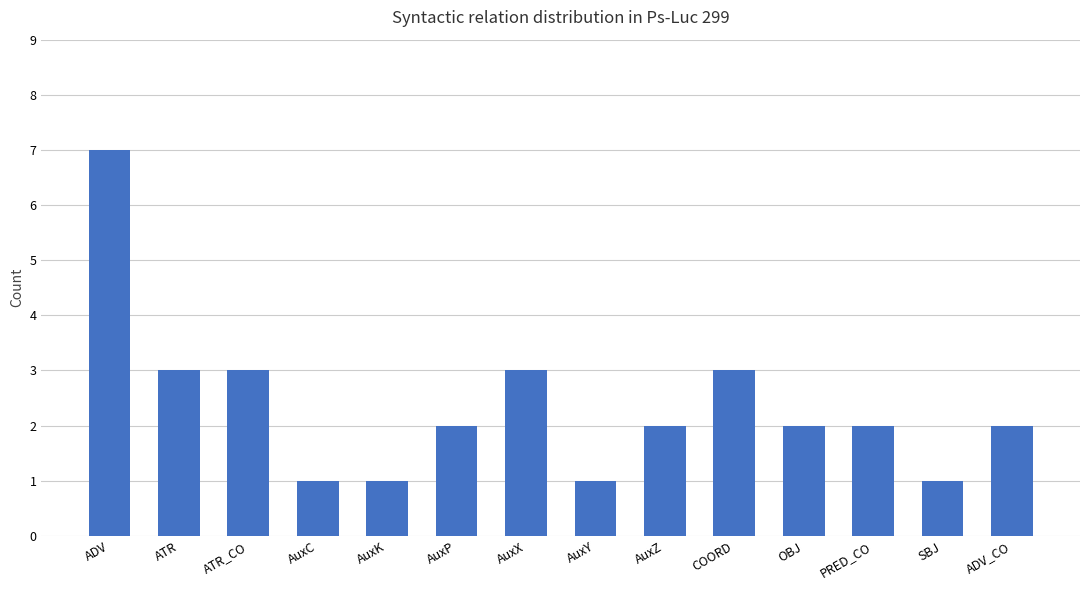

How many bars are there in total?

14